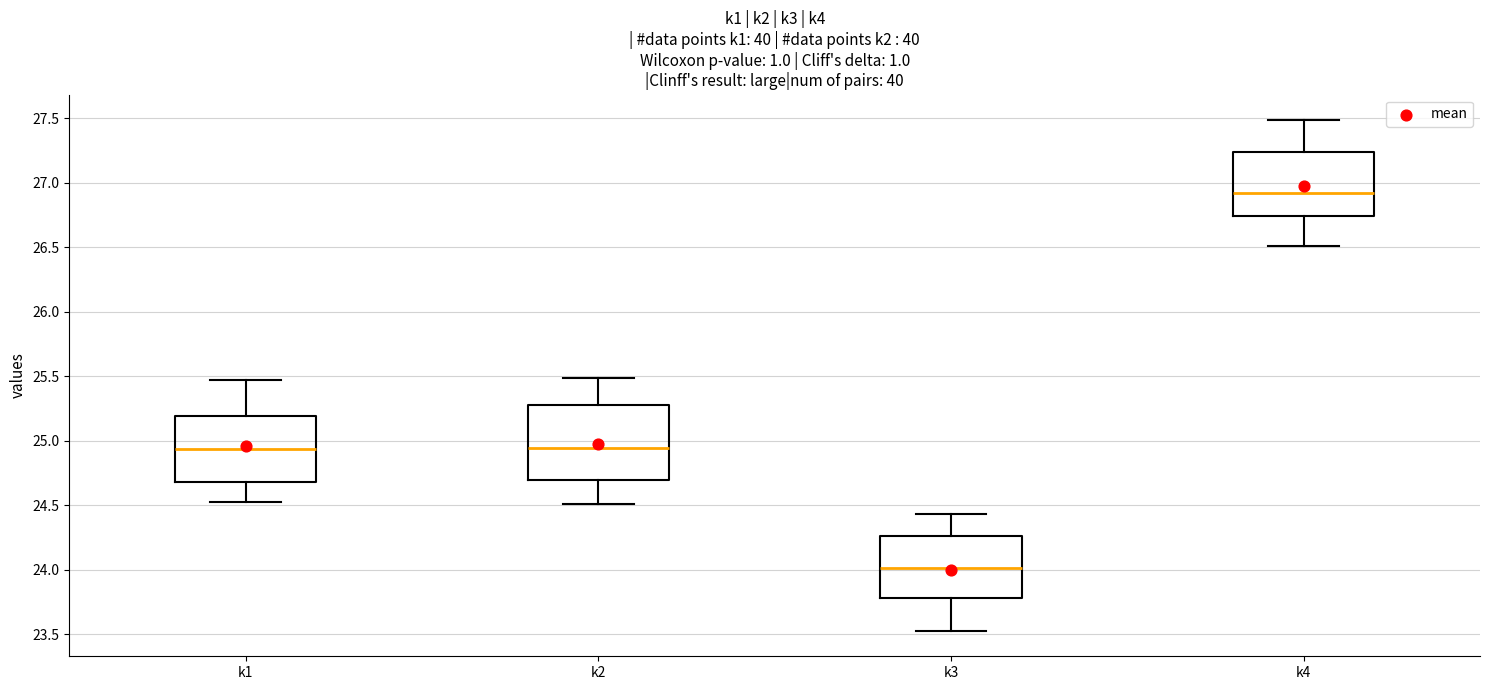

Reading left to right, transcribe this box plot: for each box, give where its median line is, the range the box spans, and where its two whiskers end, as read against the y-axis. The values are not printed on the chart, so give them approximately, as read against the axis.

k1: median 24.95, box 24.70 to 25.20, whiskers 24.50 to 25.45
k2: median 24.95, box 24.70 to 25.25, whiskers 24.50 to 25.50
k3: median 24.00, box 23.80 to 24.25, whiskers 23.55 to 24.45
k4: median 26.90, box 26.75 to 27.25, whiskers 26.50 to 27.50